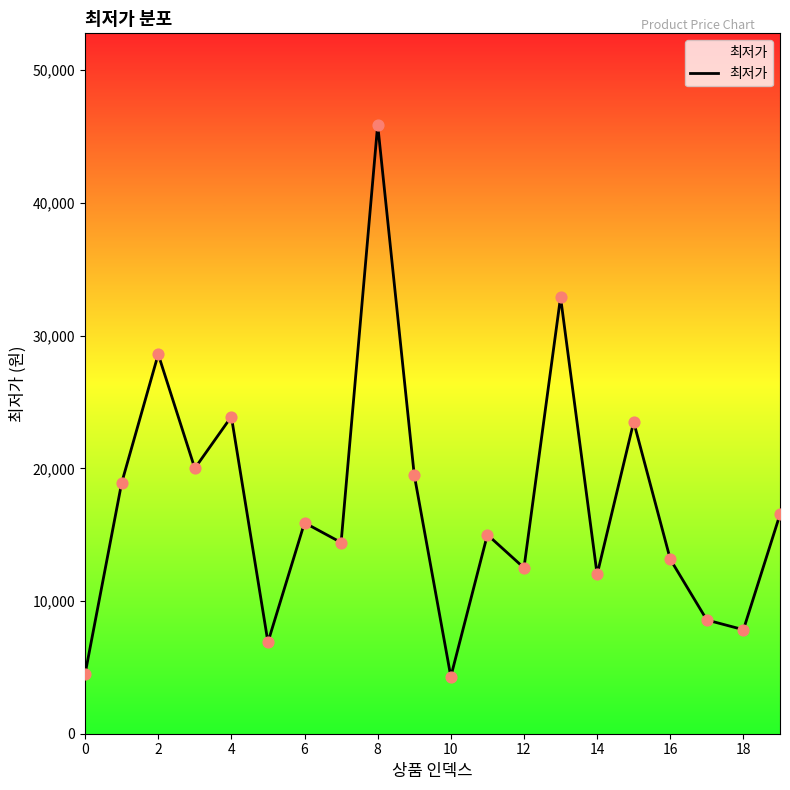

What is the maximum value shown in the chart?

45900